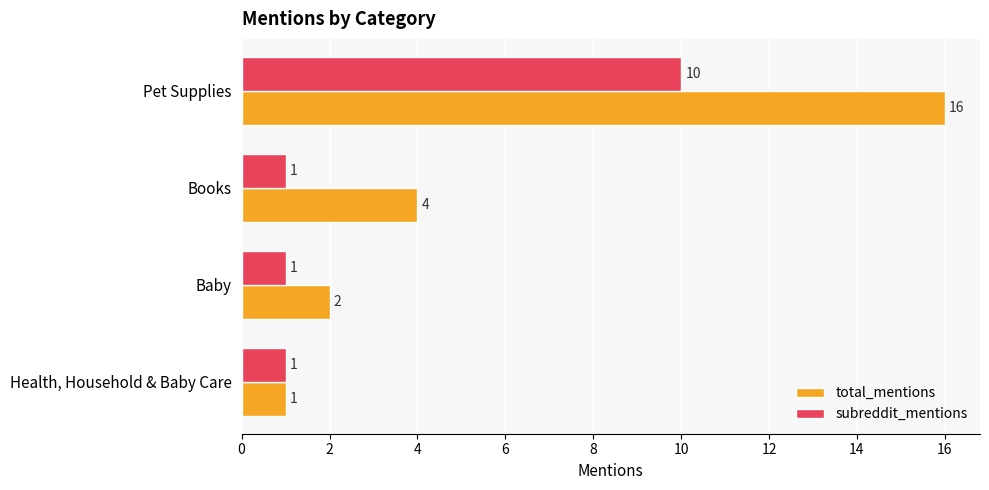

List the labels in order of total_mentions value, largest first.

Pet Supplies, Books, Baby, Health, Household & Baby Care